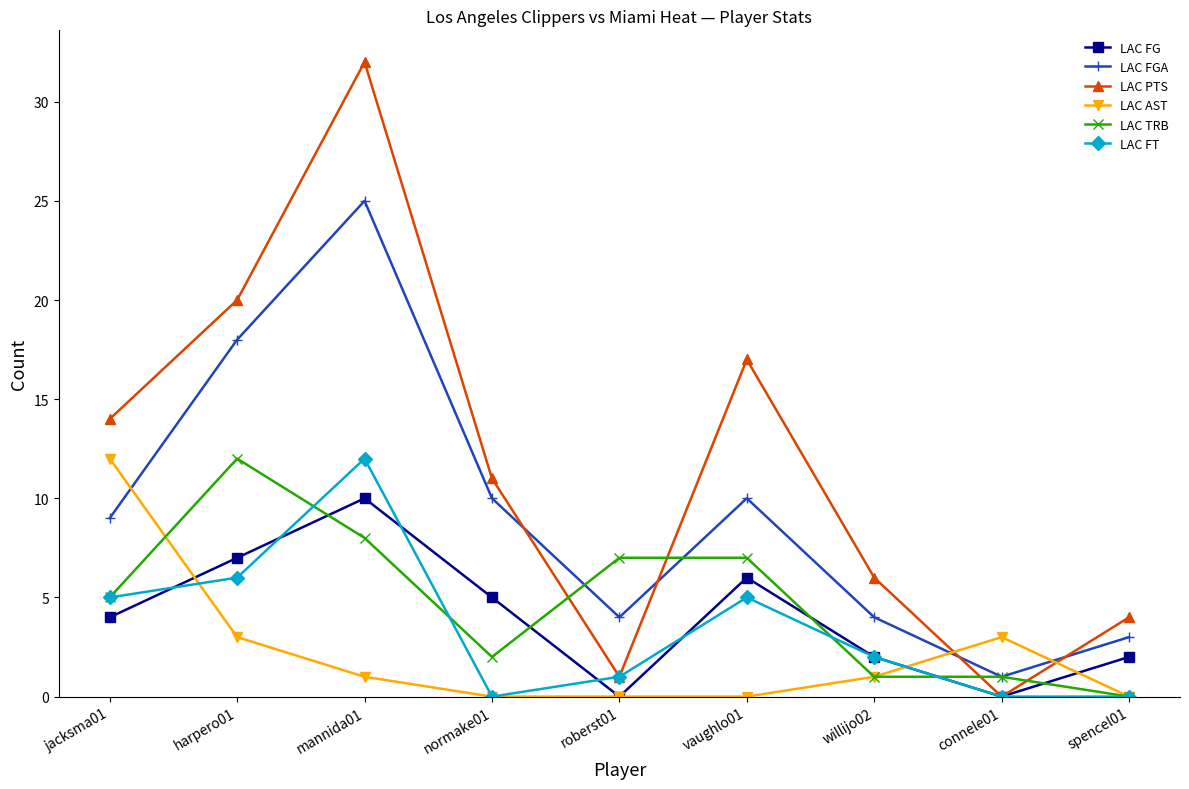

Reading left to right, what are all the values shown in this chart?

LAC FG: 4	7	10	5	0	6	2	0	2
LAC FGA: 9	18	25	10	4	10	4	1	3
LAC PTS: 14	20	32	11	1	17	6	0	4
LAC AST: 12	3	1	0	0	0	1	3	0
LAC TRB: 5	12	8	2	7	7	1	1	0
LAC FT: 5	6	12	0	1	5	2	0	0